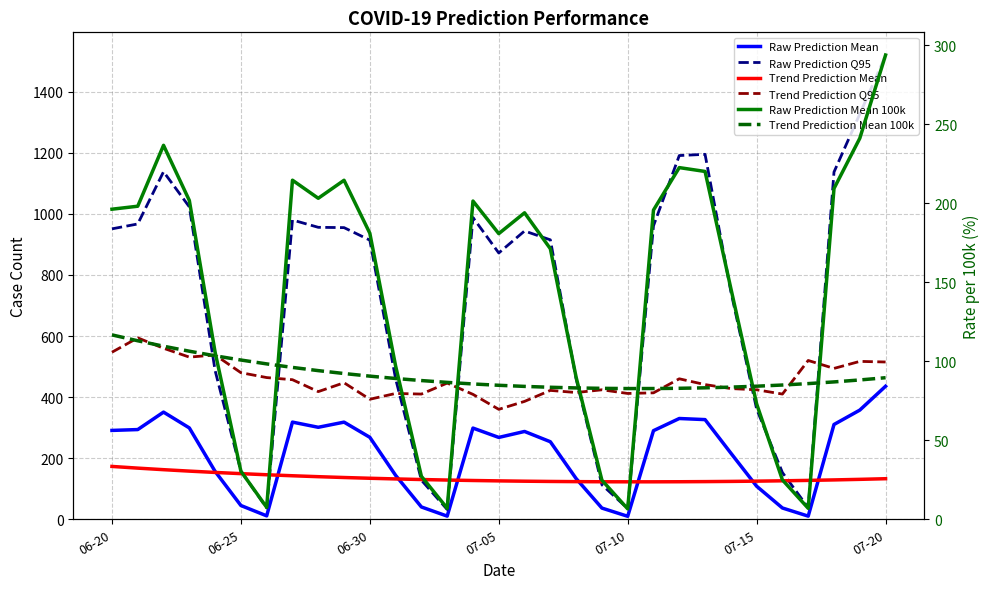

What is the difference between the Trend Prediction Q95 values at 07-05 and 9?

84.0